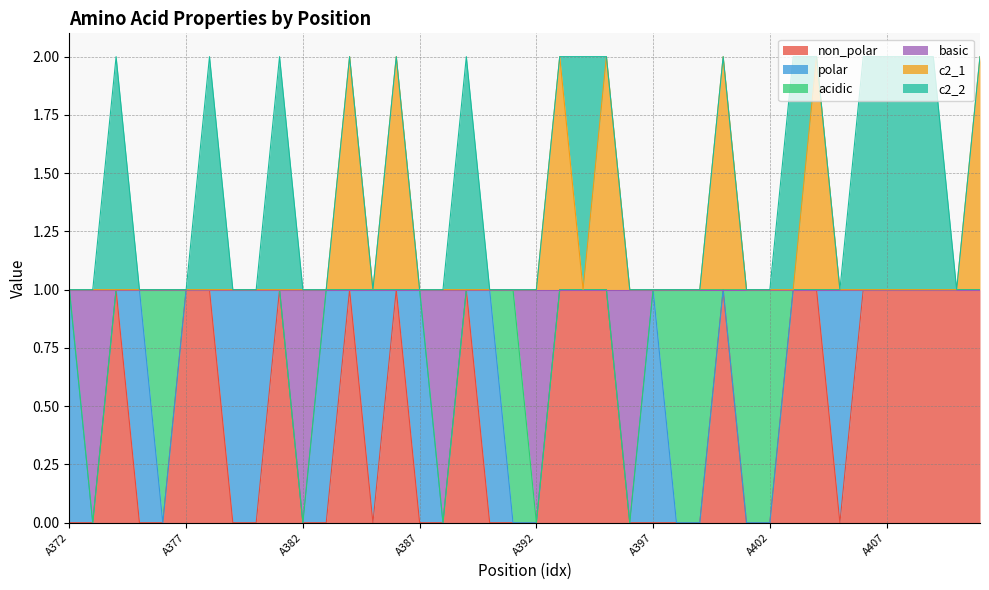

What are all the series names shown in the legend?

non_polar, polar, acidic, basic, c2_1, c2_2